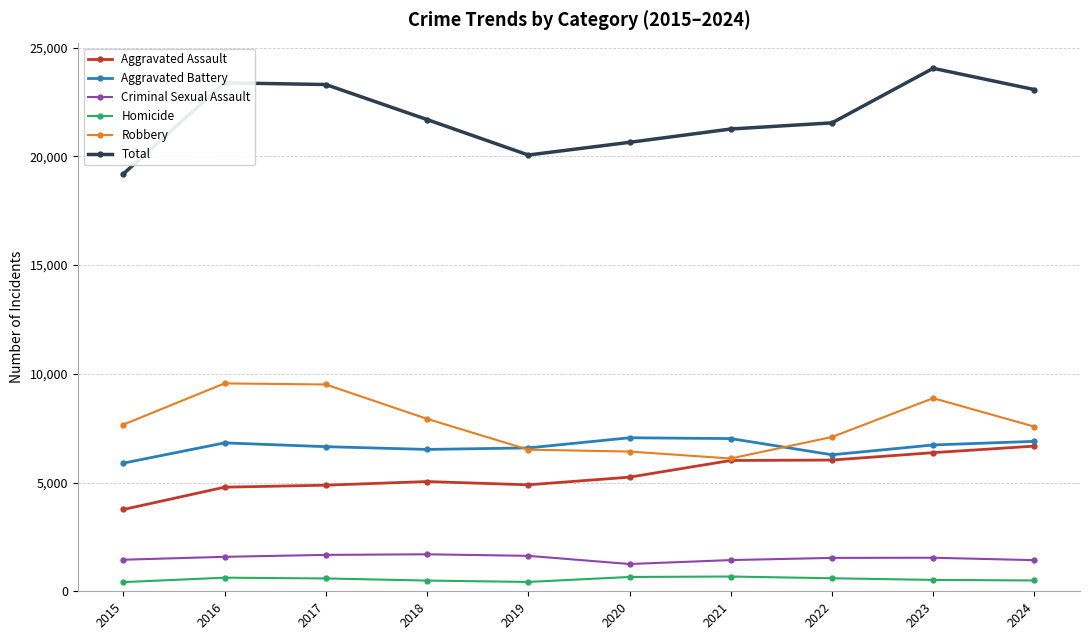

What is the difference between the Homicide values at 2021 and 2018?

186